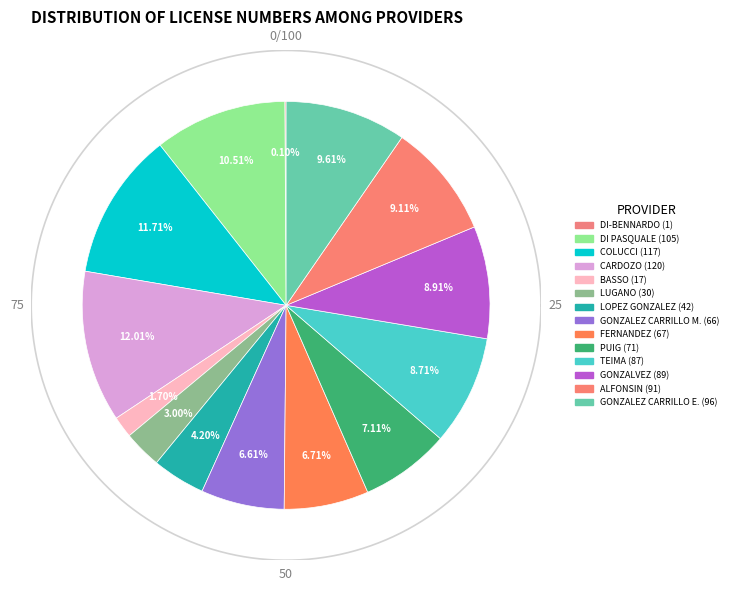

Combined, what portion of the pie is SANTIAGO Alfonsin and MARIA LAURA LUGANO?

12.1%